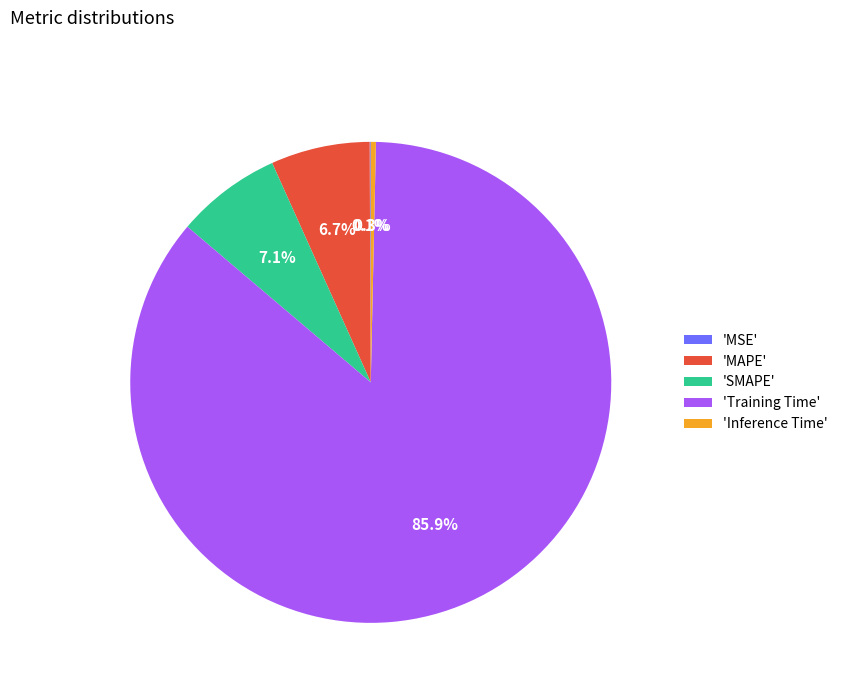

Which has a higher value, 'MAPE' or 'Inference Time'?

'MAPE'